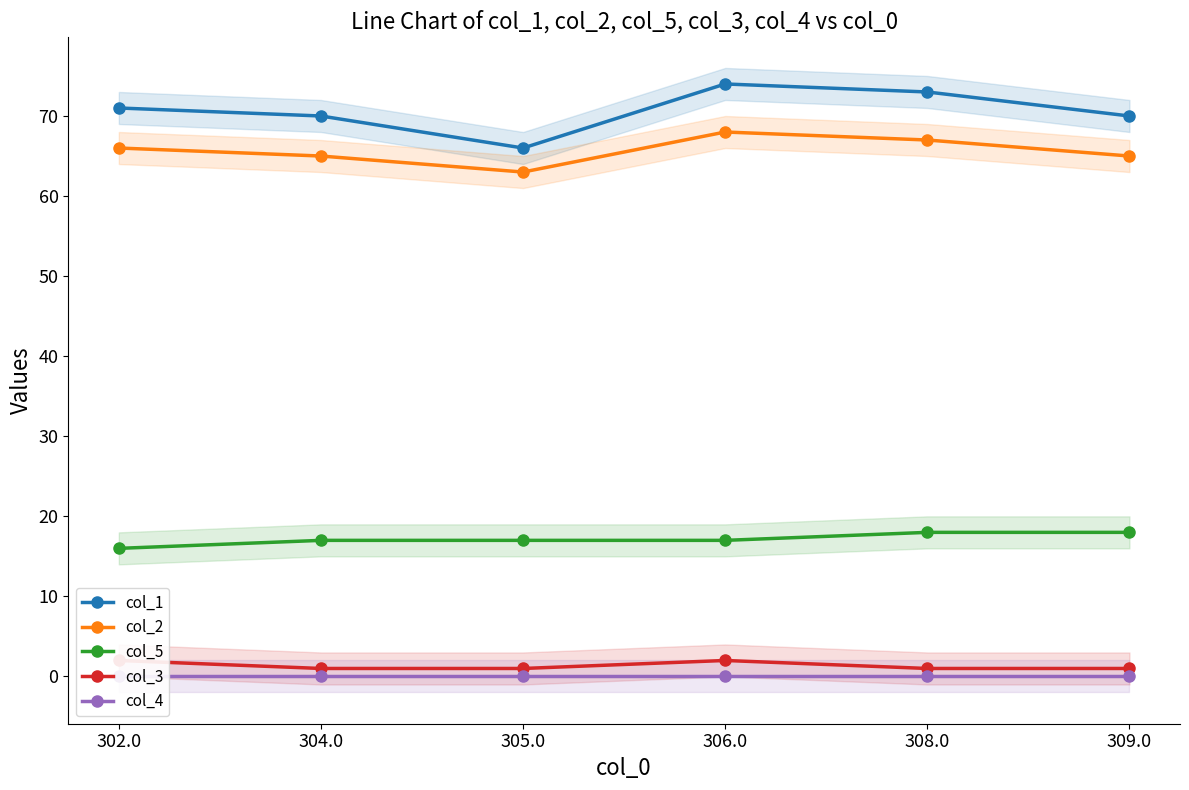

Is it true that col_2 equals 67 at 308.0?

True